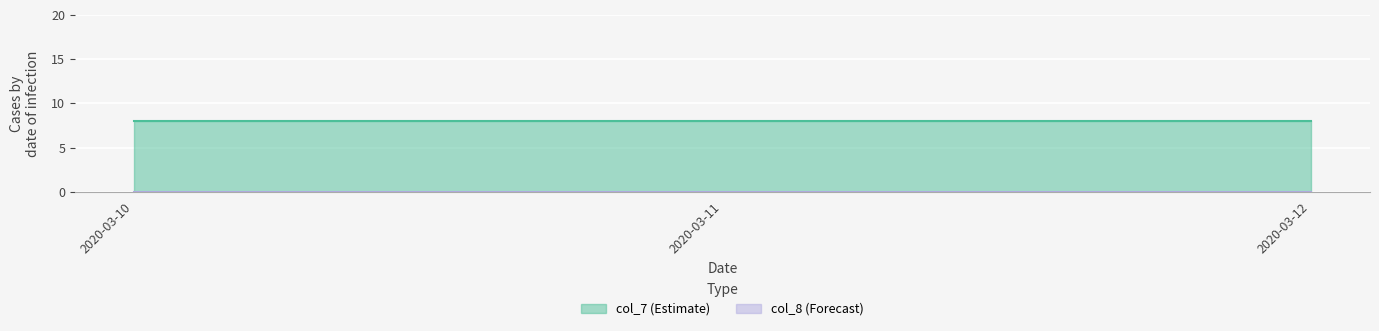

What is the sum of all col_7 values?

24